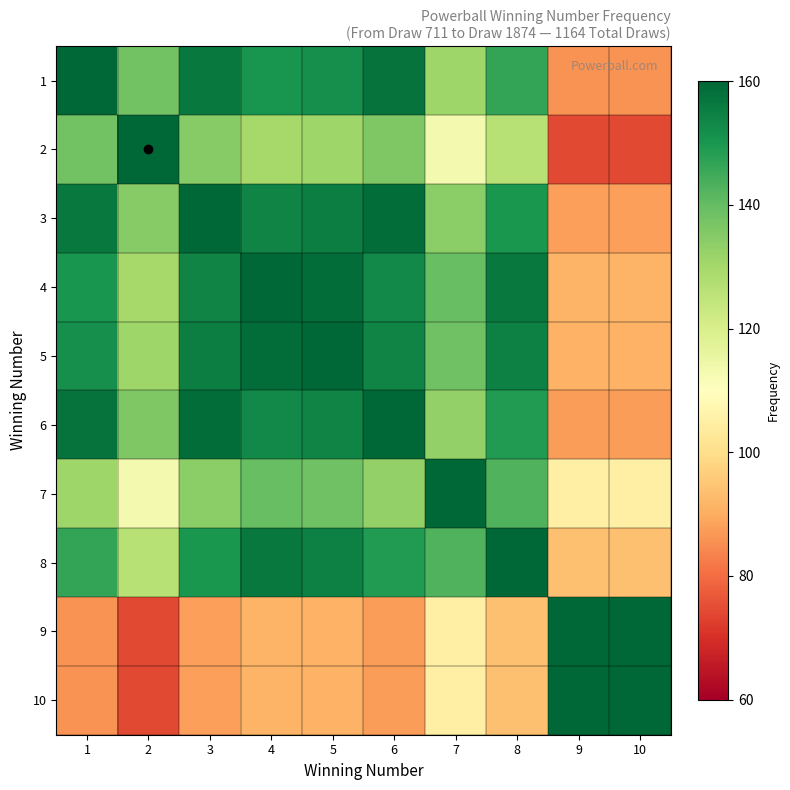

Reading left to right, extract all data points from this chart.

1: 1=160.0	2=138.0	3=156.4	4=150.3	5=151.5	6=157.6	7=130.9	8=146.7	9=86.1	10=86.1
2: 1=138.0	2=160.0	3=134.9	4=129.7	5=130.7	6=135.9	7=112.9	8=126.5	9=74.2	10=74.2
3: 1=156.4	2=134.9	3=160.0	4=153.8	5=155.0	6=158.8	7=134.0	8=150.1	9=88.1	10=88.1
4: 1=150.3	2=129.7	3=153.8	4=160.0	5=158.7	6=152.6	7=139.4	8=156.1	9=91.6	10=91.6
5: 1=151.5	2=130.7	3=155.0	4=158.7	5=160.0	6=153.8	7=138.2	8=154.9	9=90.9	10=90.9
6: 1=157.6	2=135.9	3=158.8	4=152.6	5=153.8	6=160.0	7=132.9	8=148.9	9=87.4	10=87.4
7: 1=130.9	2=112.9	3=134.0	4=139.4	5=138.2	6=132.9	7=160.0	8=142.8	9=105.2	10=105.2
8: 1=146.7	2=126.5	3=150.1	4=156.1	5=154.9	6=148.9	7=142.8	8=160.0	9=93.9	10=93.9
9: 1=86.1	2=74.2	3=88.1	4=91.6	5=90.9	6=87.4	7=105.2	8=93.9	9=160.0	10=160.0
10: 1=86.1	2=74.2	3=88.1	4=91.6	5=90.9	6=87.4	7=105.2	8=93.9	9=160.0	10=160.0